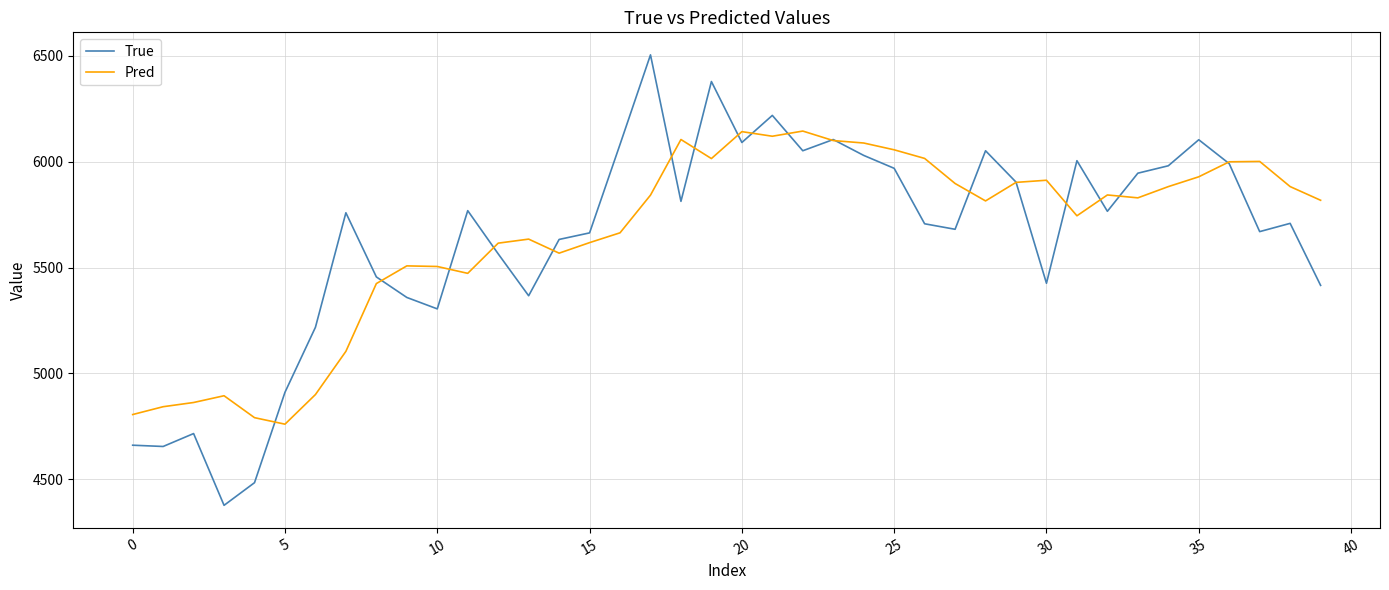

What is the greatest value displayed?

6505.0